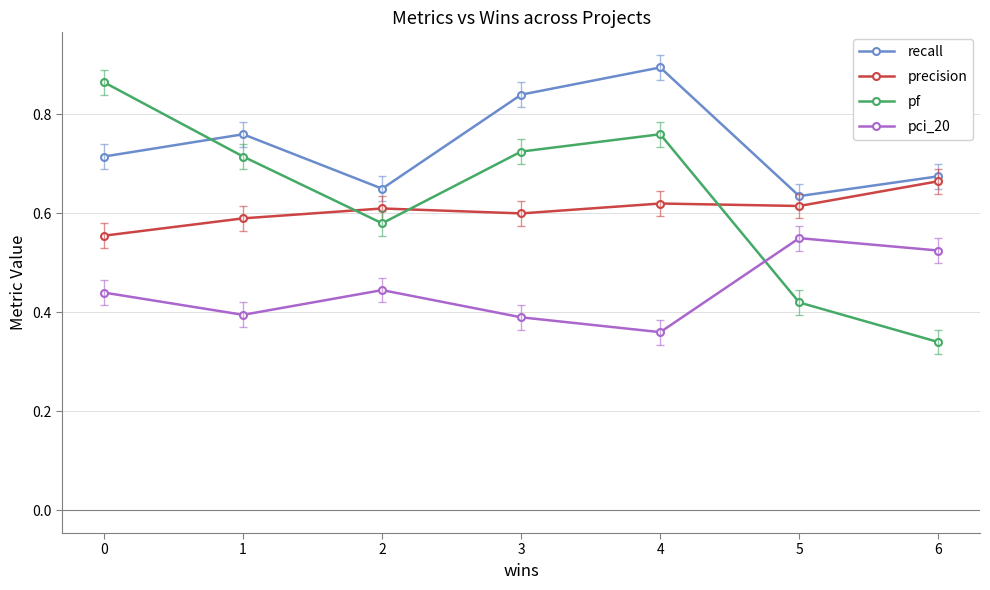

Where do precision and pf first cross each other?

1 and 2